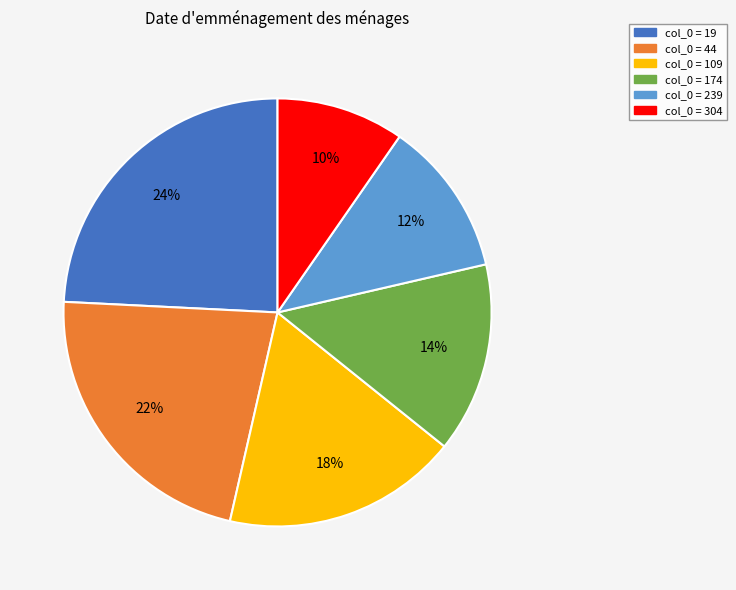

To the nearest percent, what is the average slice percentage?

17%